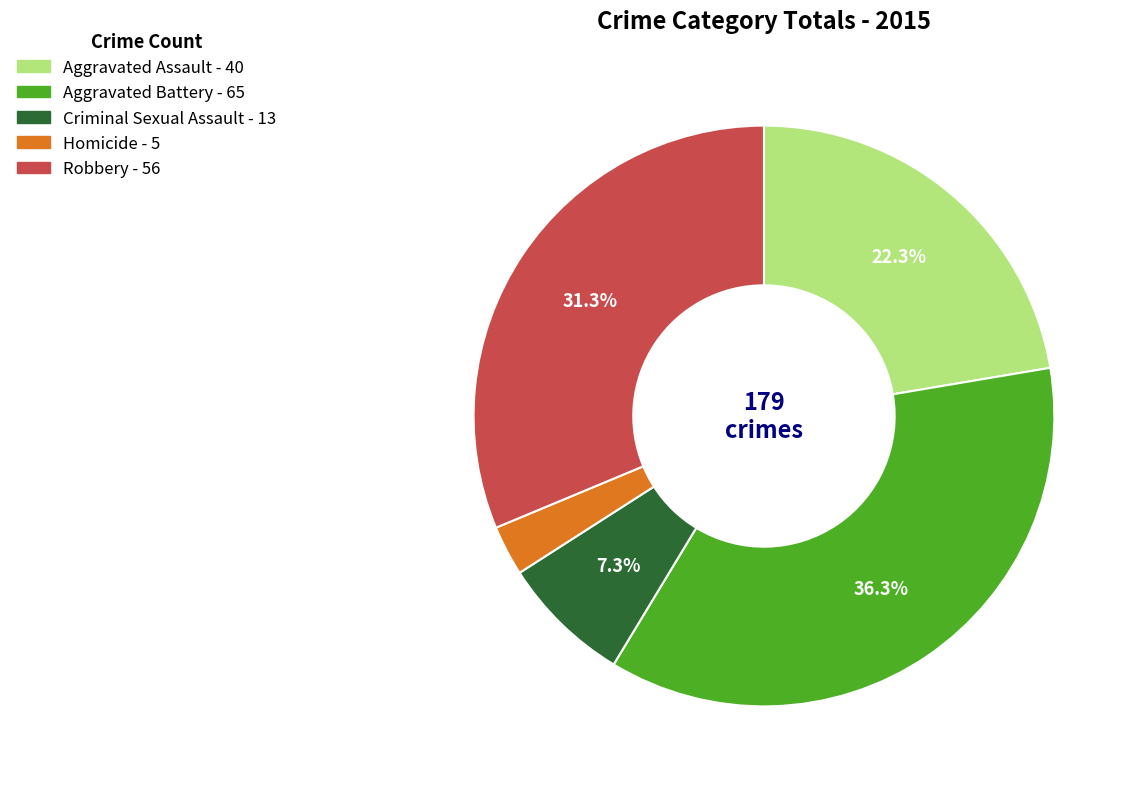

What is the ratio of the value at Aggravated Assault to the value at Aggravated Battery?

0.6